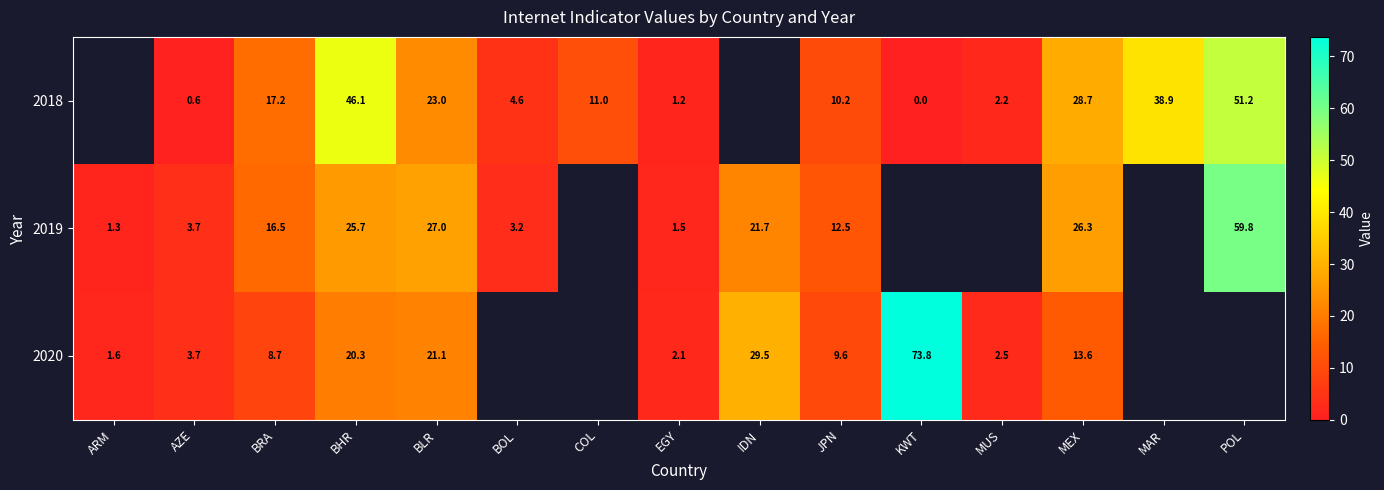

Which series has the largest range (max minus min)?

2020